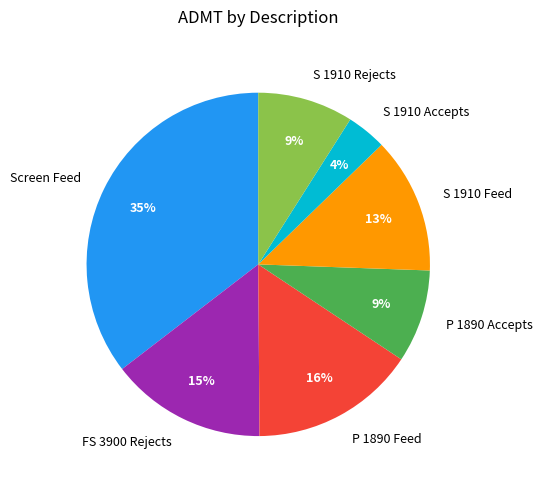

Between Screen Feed and S 1910 Feed, which is larger?

Screen Feed